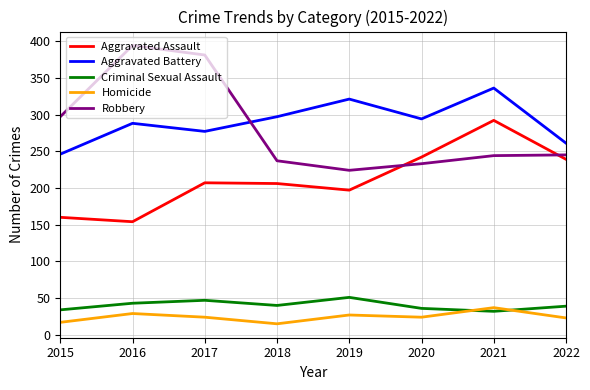

Does the chart have visible grid lines?

Yes